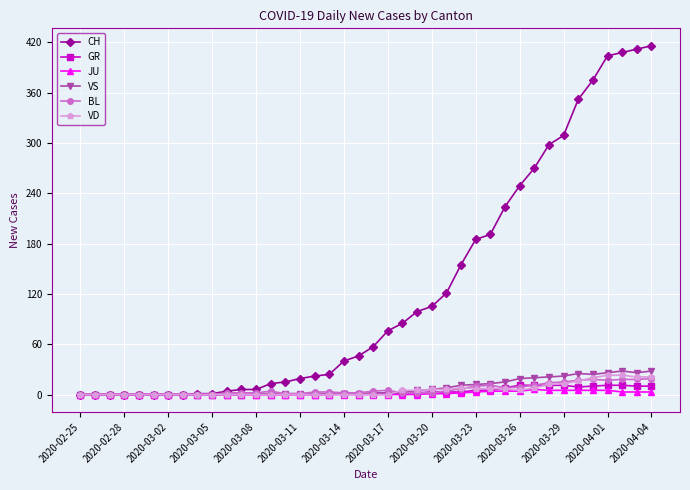

What is the highest value of the GR series?

11